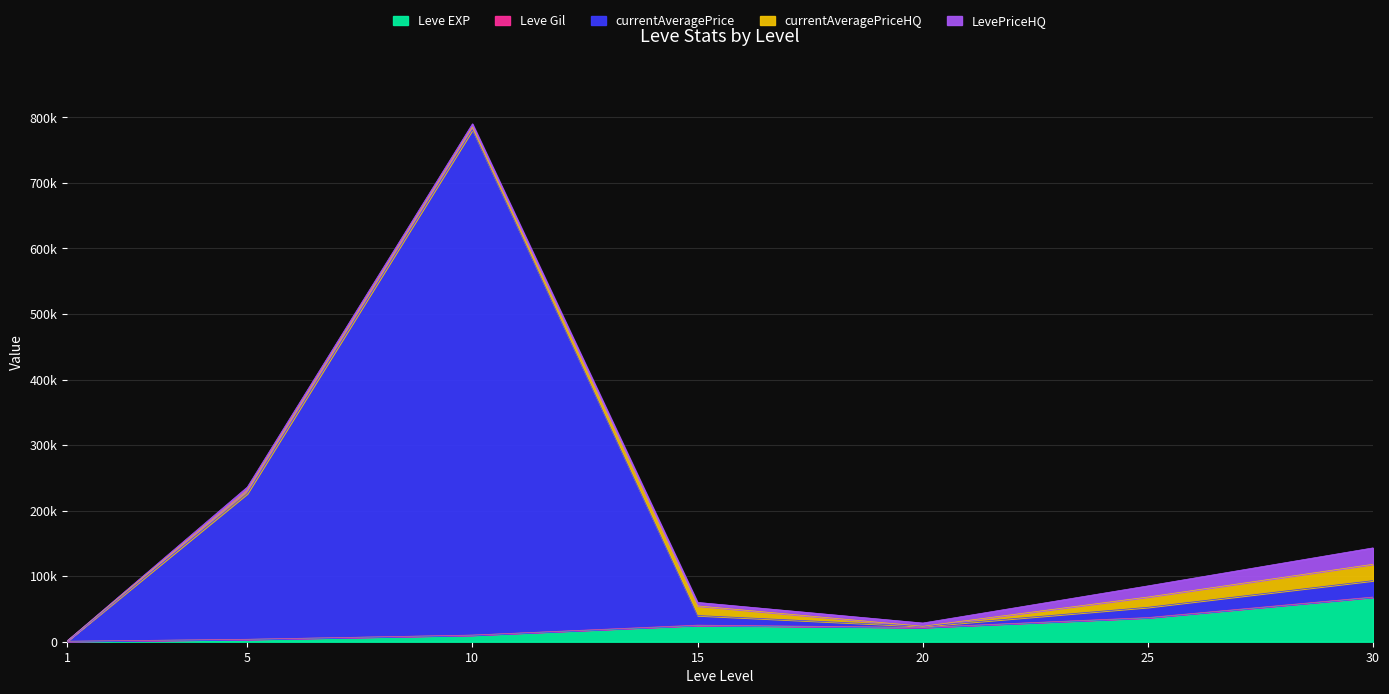

At which label does currentAveragePriceHQ first exceed 5000?

15